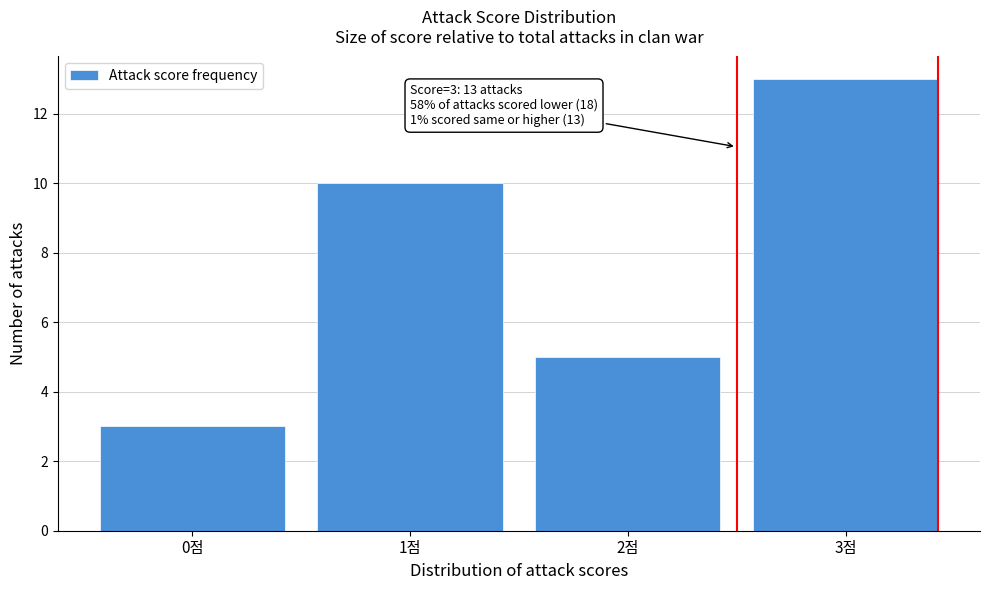

Which range on the x-axis has the tallest bar?

2.5 to 3.5